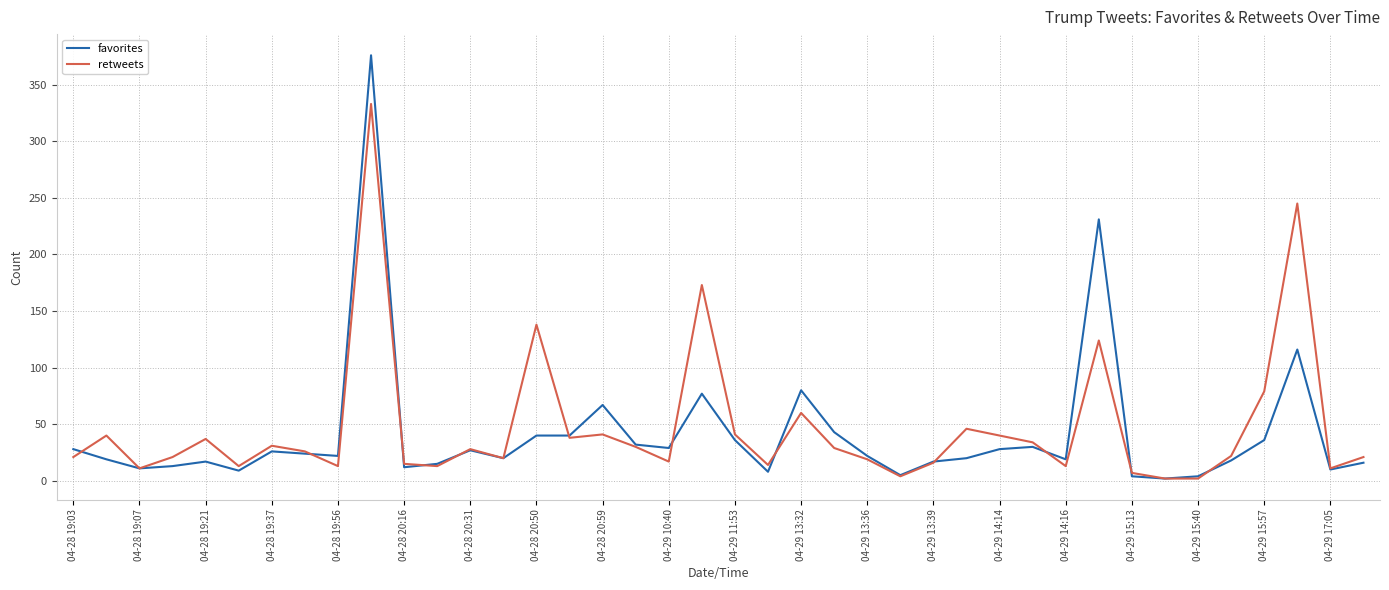

List the series in order of their peak value, highest first.

favorites, retweets